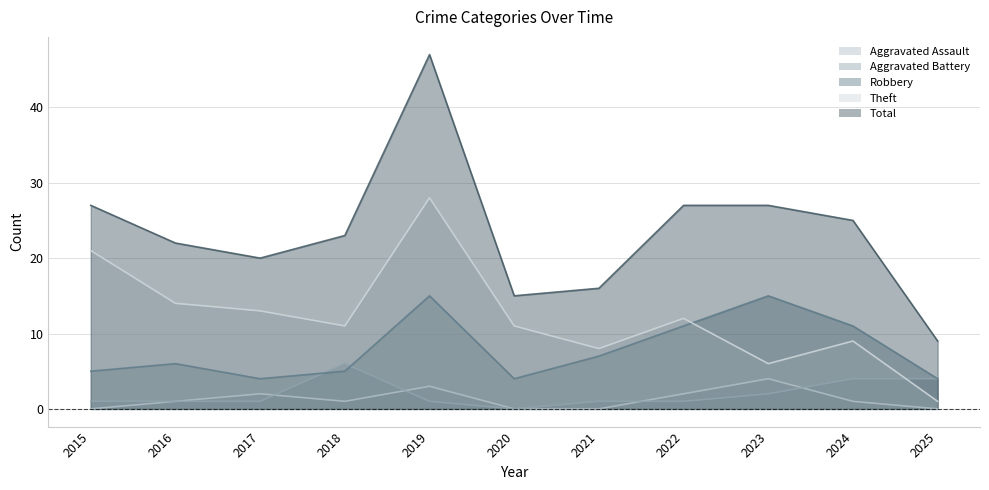

Between which two adjacent categories do Aggravated Battery and Aggravated Assault first intersect?

2017 and 2018